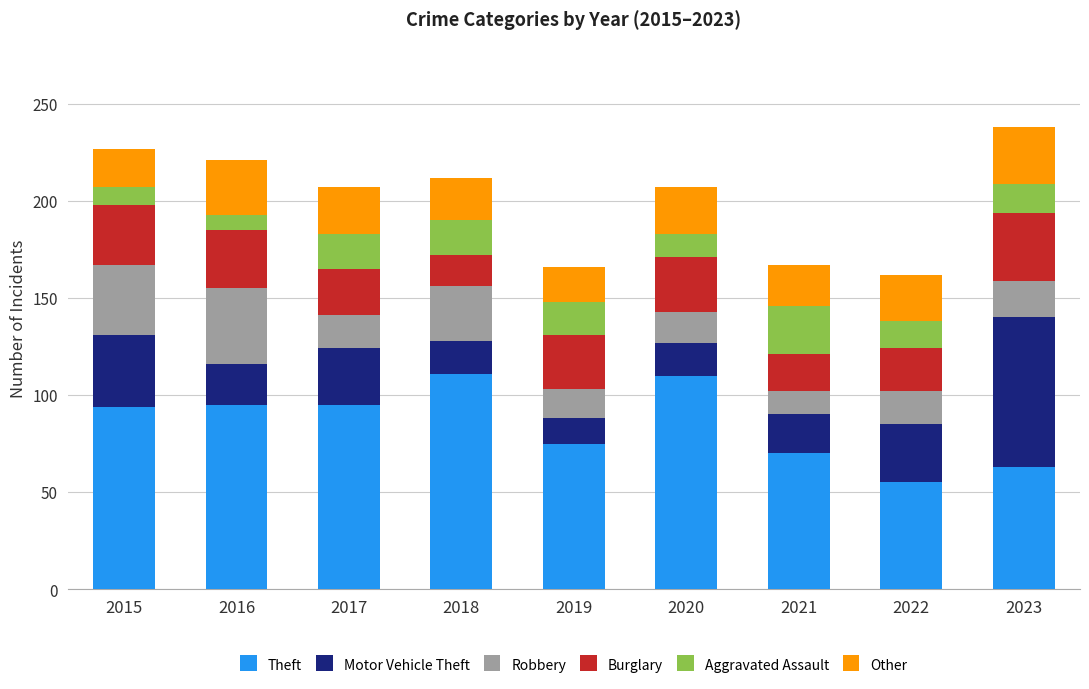

Are the bars horizontal?

No